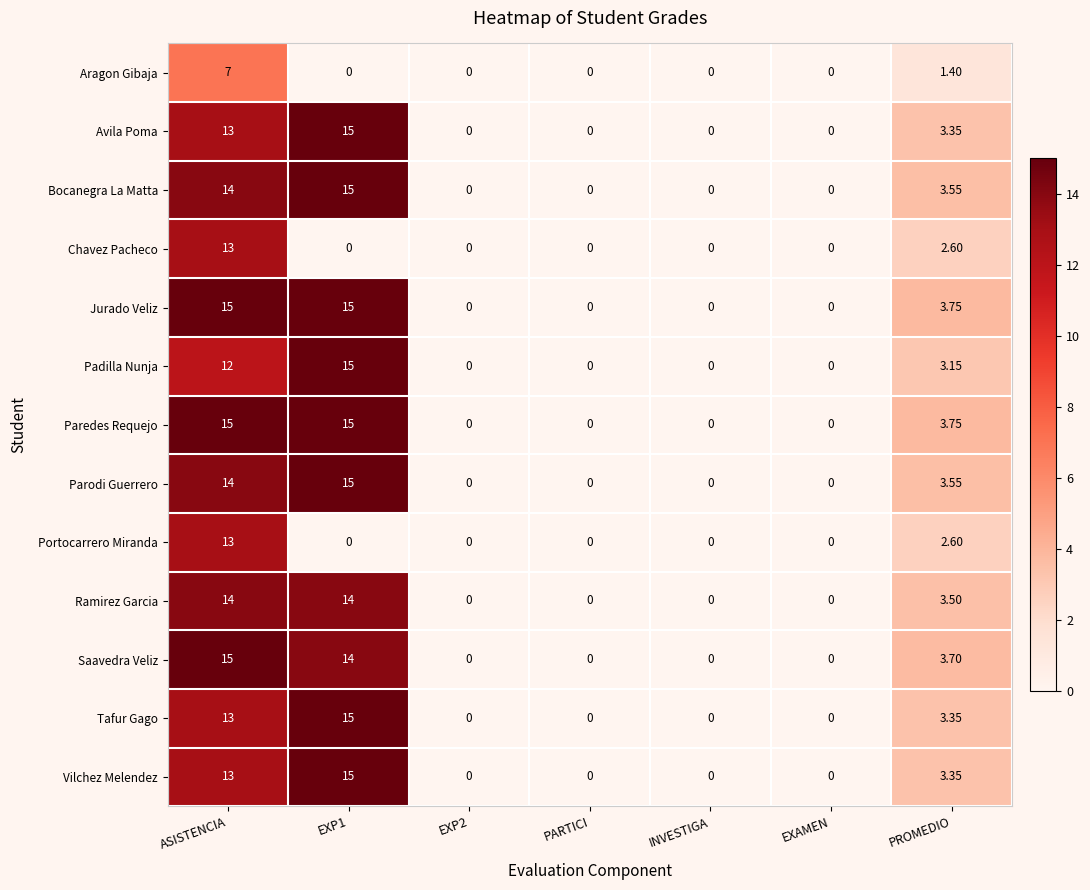

Is the value of Saavedra Veliz at PROMEDIO greater than the value of Bocanegra La Matta at INVESTIGA?

Yes